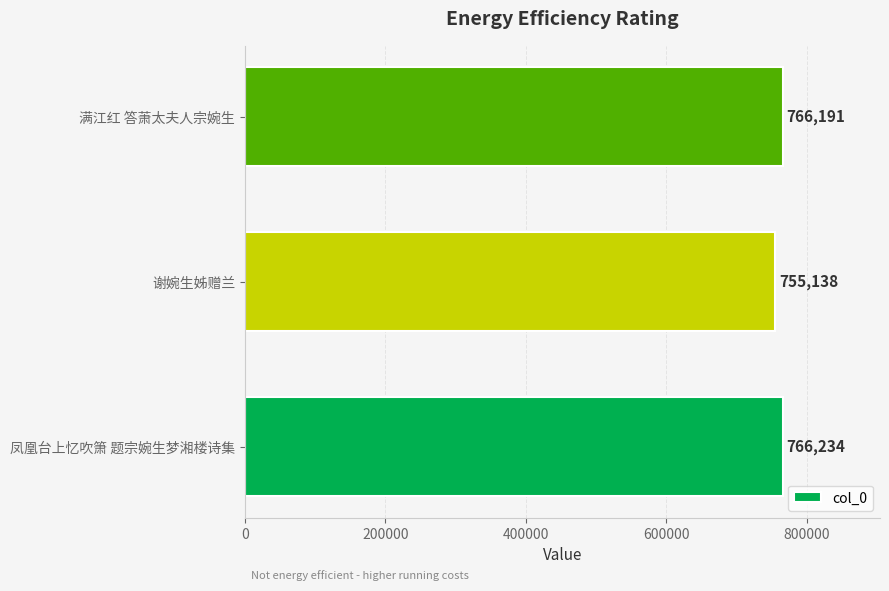

The chart shows a value of 766191 at 满江红 答萧太夫人宗婉生. True or false?

True